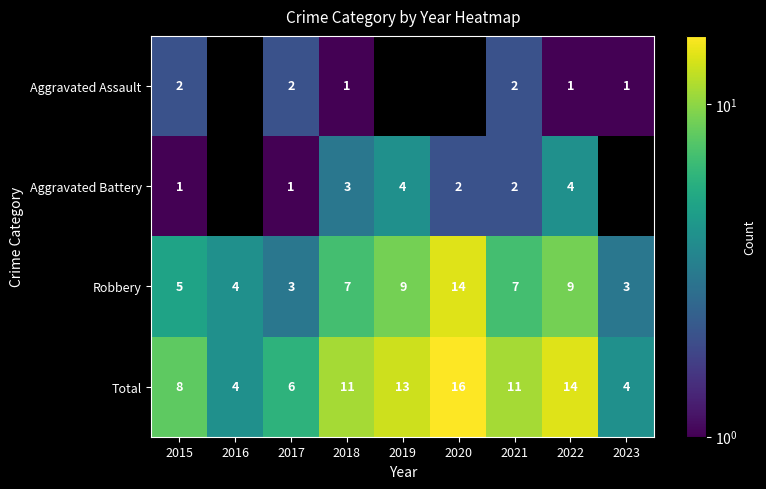

Which category has the highest value in the Robbery series?

2020